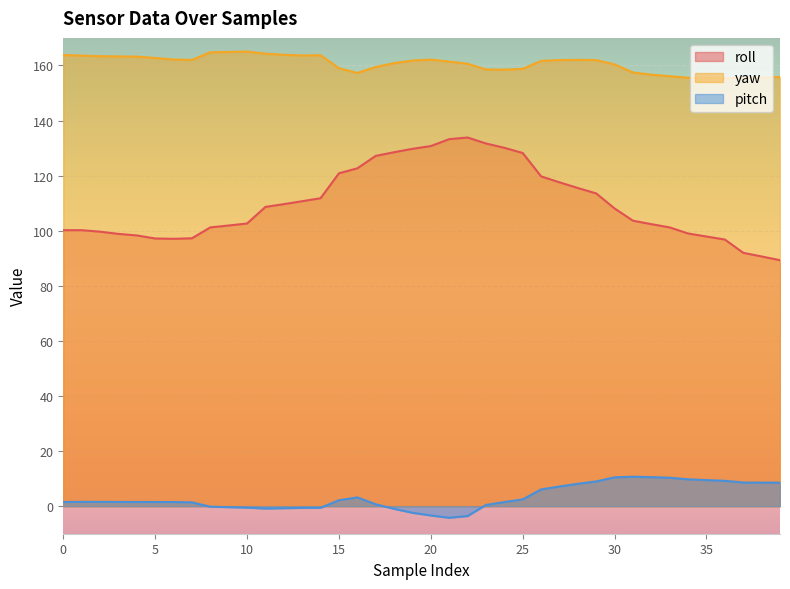

What is the sum of the pitch values at 29 and 30?

19.5